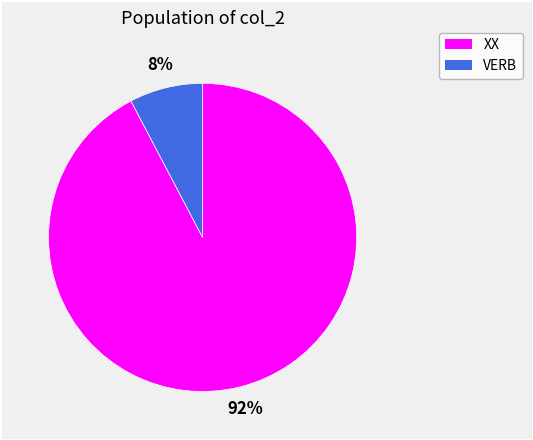

Rank the categories by value from lowest to highest.

VERB, XX